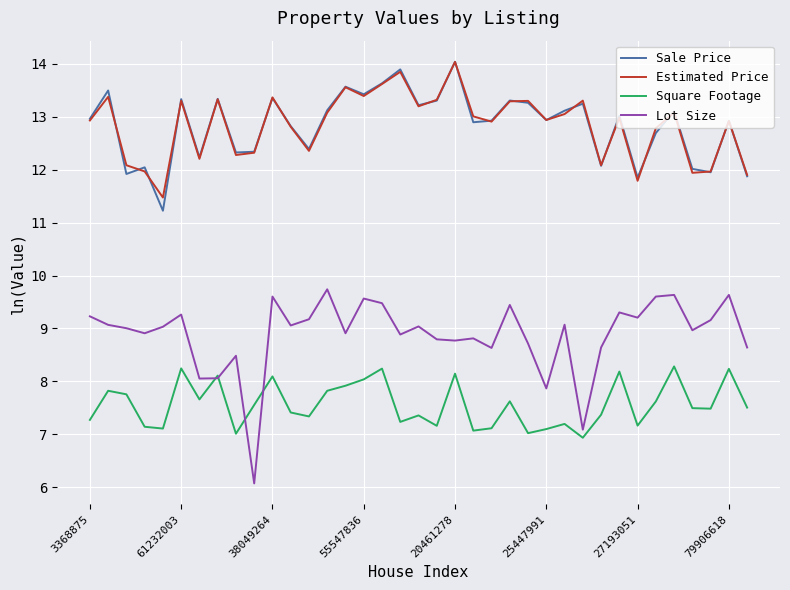

True or false: Lot Size and Estimated Price cross at least once.

False